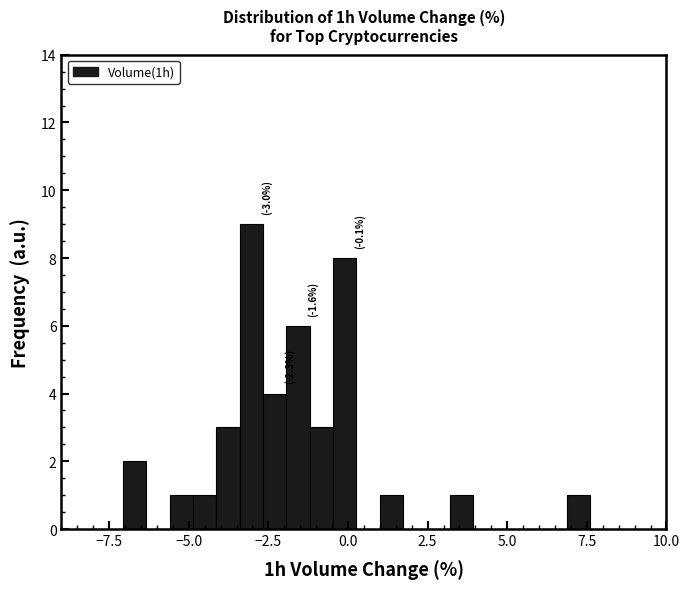

Around what value on the x-axis is the tallest bar? Give the approximate position of its centre, as read against the axis.

-3.0